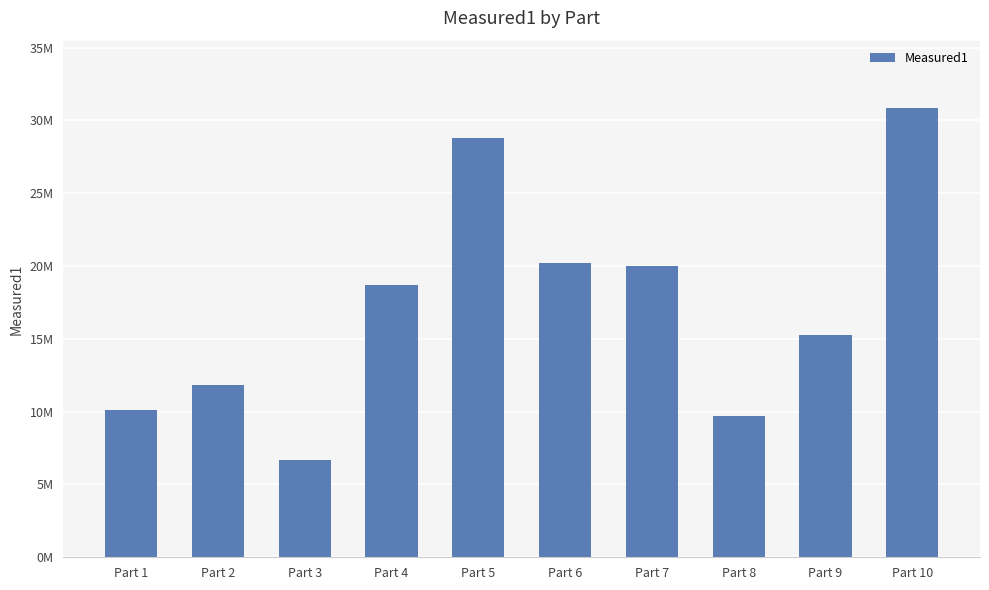

At which category does the chart reach its minimum across all series?

Part 3